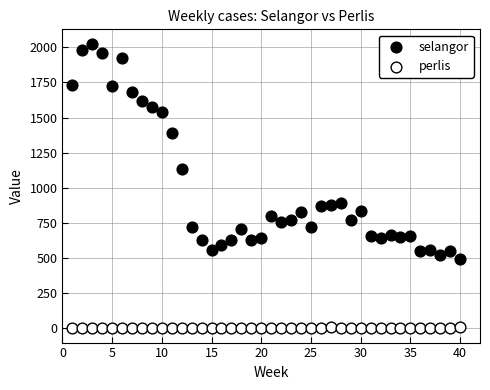

Which series contains the lowest Y value?

perlis